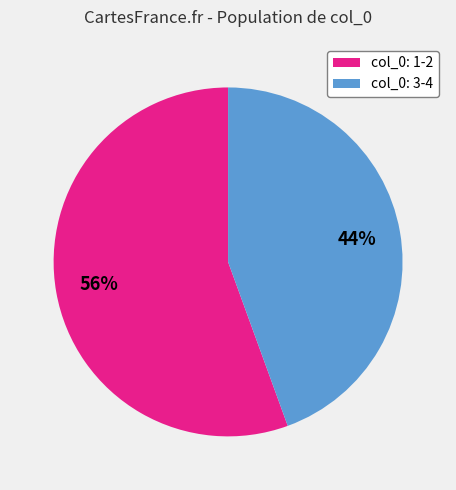

Do col_0: 3-4 and col_0: 1-2 together represent more than half of the pie?

Yes